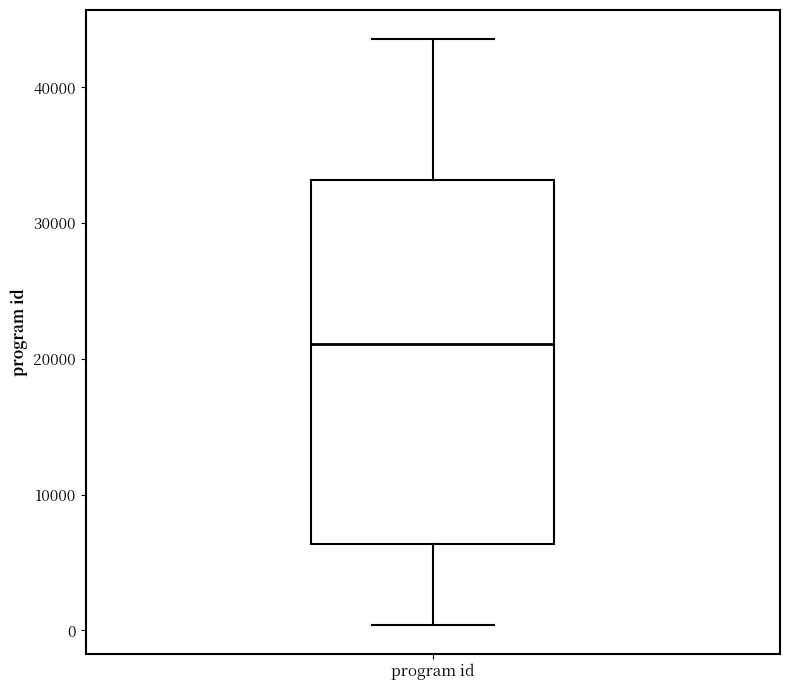

Transcribe this box plot: give where the median line is, the range the box spans, and where the two whiskers end, as read against the y-axis. The values are not printed on the chart, so give them approximately, as read against the axis.

median 21000, box 6000 to 33000, whiskers 0 to 44000